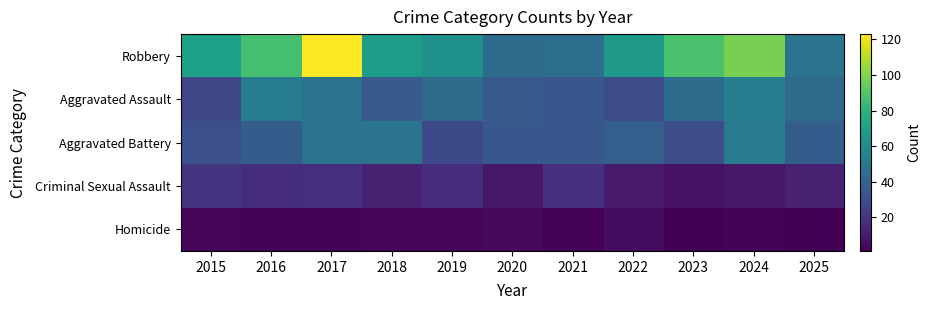

Reading right to left, what are all the values shown in this chart?

Robbery: 2025=48	2024=98	2023=88	2022=67	2021=45	2020=44	2019=62	2018=68	2017=123	2016=87	2015=71
Aggravated Assault: 2025=43	2024=53	2023=44	2022=30	2021=34	2020=36	2019=43	2018=36	2017=47	2016=52	2015=27
Aggravated Battery: 2025=37	2024=51	2023=30	2022=38	2021=34	2020=34	2019=28	2018=48	2017=47	2016=37	2015=31
Criminal Sexual Assault: 2025=12	2024=9	2023=7	2022=10	2021=18	2020=9	2019=17	2018=12	2017=18	2016=17	2015=20
Homicide: 2025=1	2024=2	2023=1	2022=5	2021=2	2020=4	2019=3	2018=3	2017=2	2016=2	2015=3